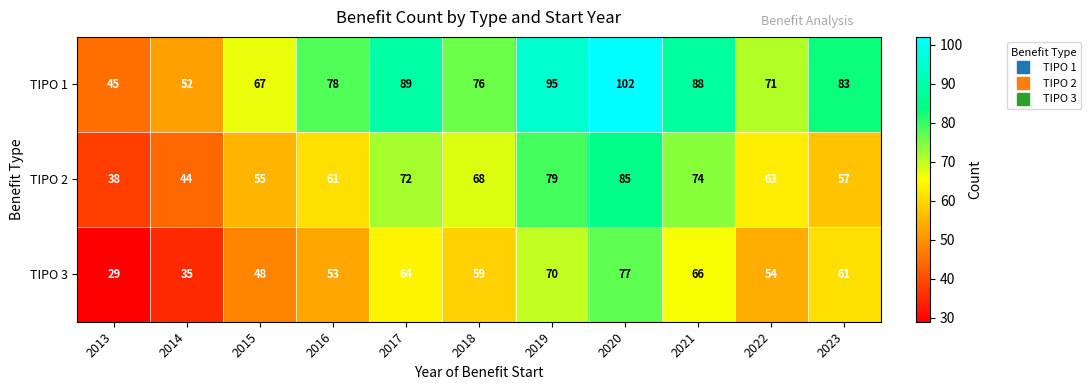

Between 2014 and 2016, which series saw the biggest shift?

TIPO 1